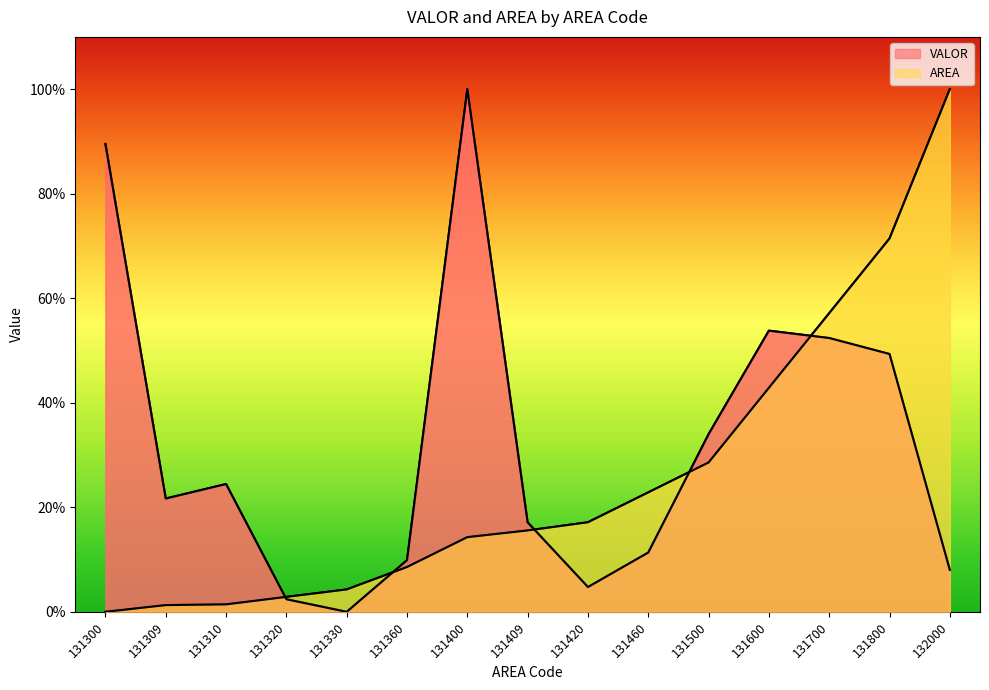

What is the value of the AREA point at the 12th from the left?

42.9